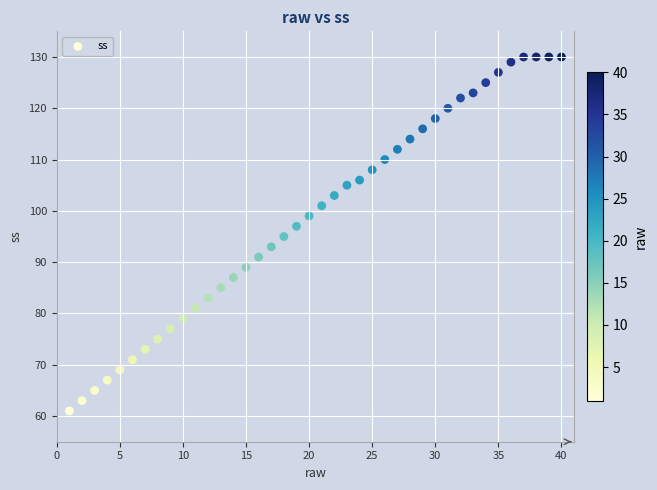

What is the range of X values (max minus min)?

39